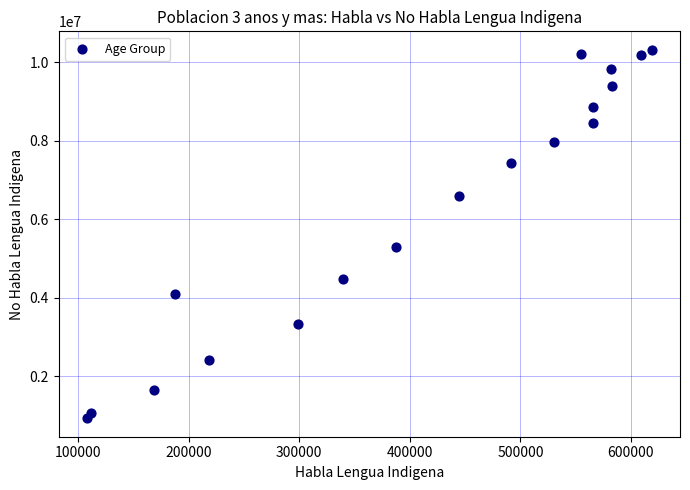

What Y value in the scatter plot is closest to 5623267?

5303890